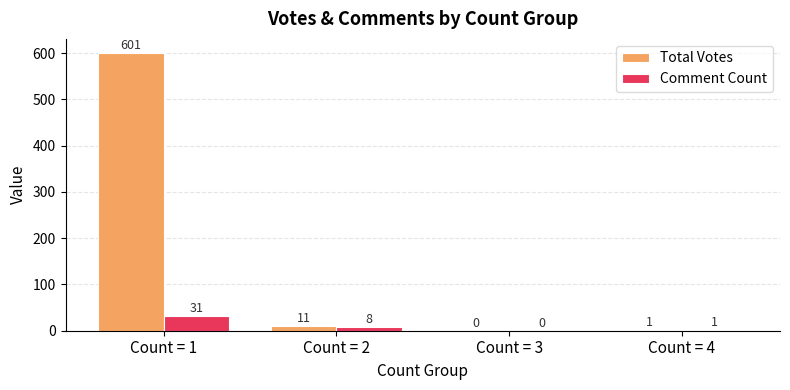

What is the maximum value shown in the chart?

601